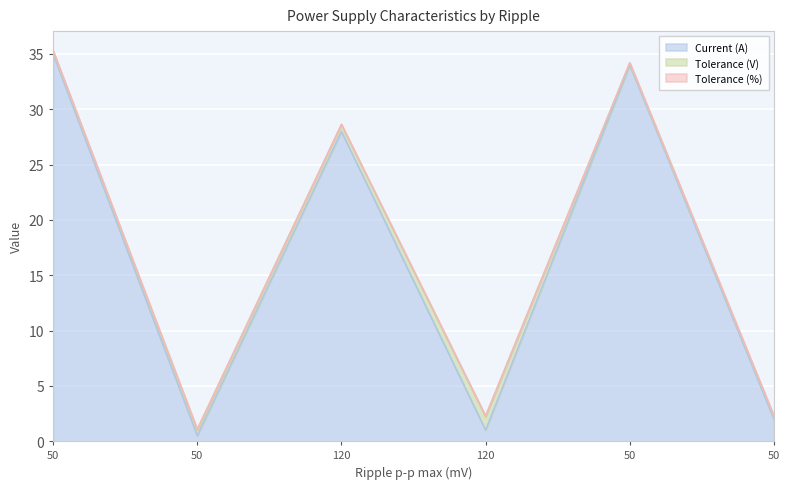

How many categories are shown in the chart?

6